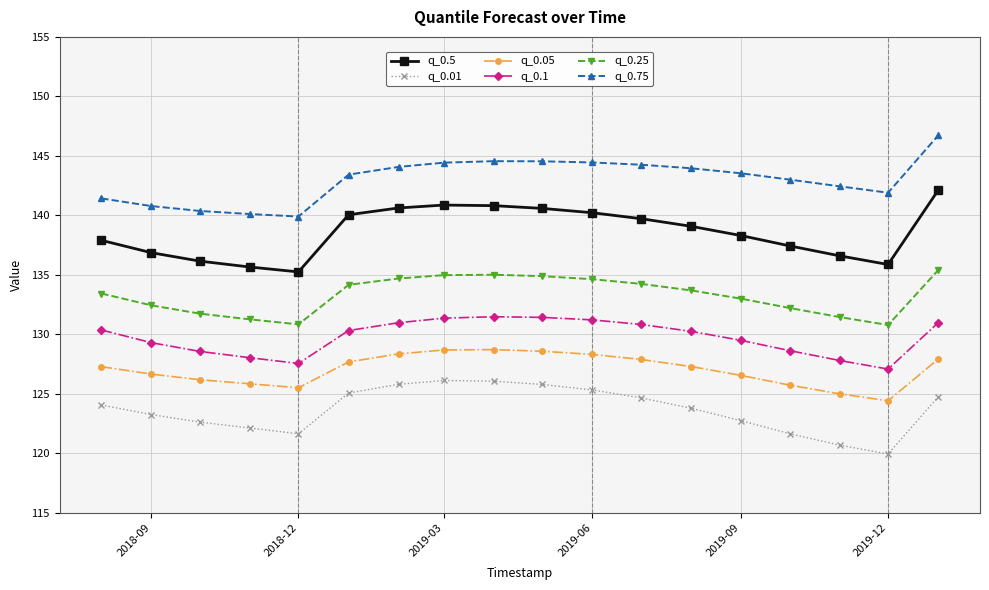

List the series in order of their peak value, highest first.

q_0.75, q_0.5, q_0.25, q_0.1, q_0.05, q_0.01